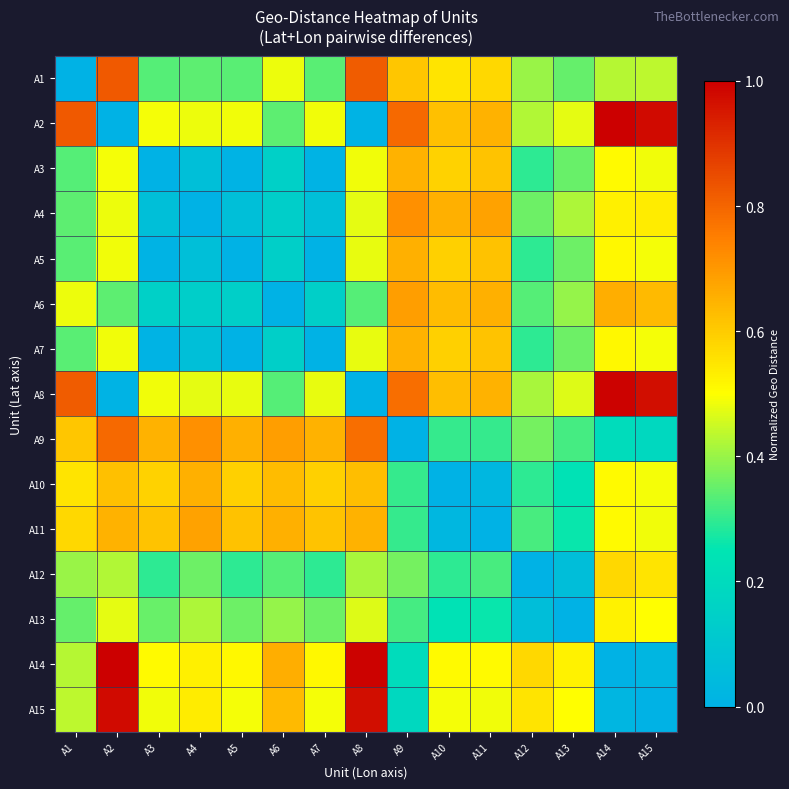

Which has a higher value, A9 or A1?

A9